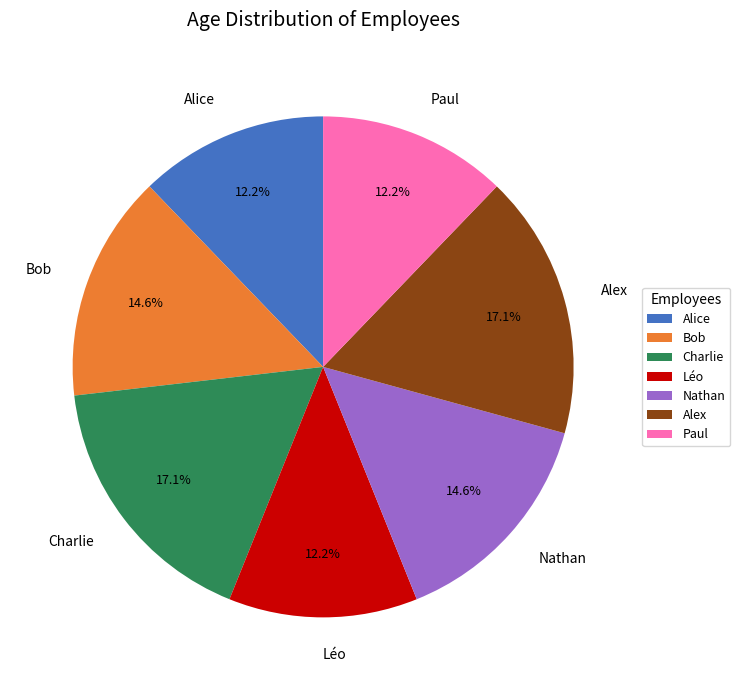

Does Alice represent more than half of the total?

No